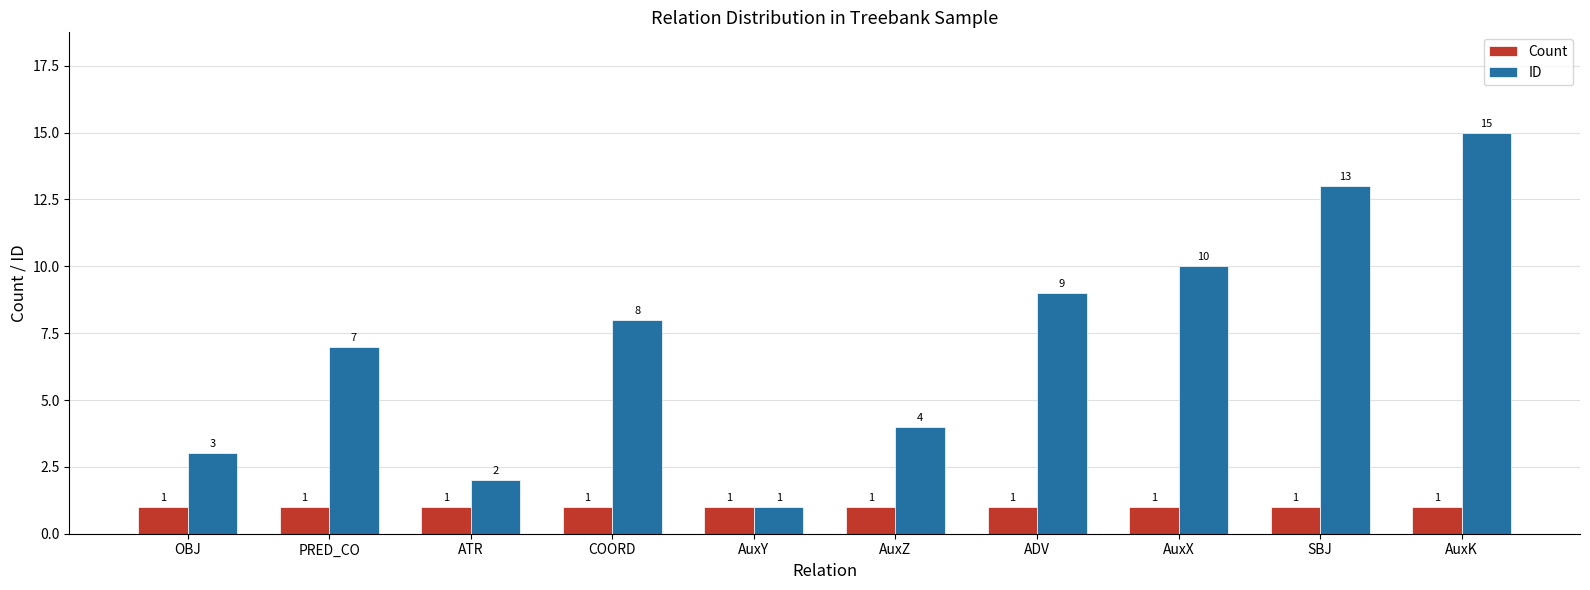

What is the approximate value of ID at PRED_CO?

7